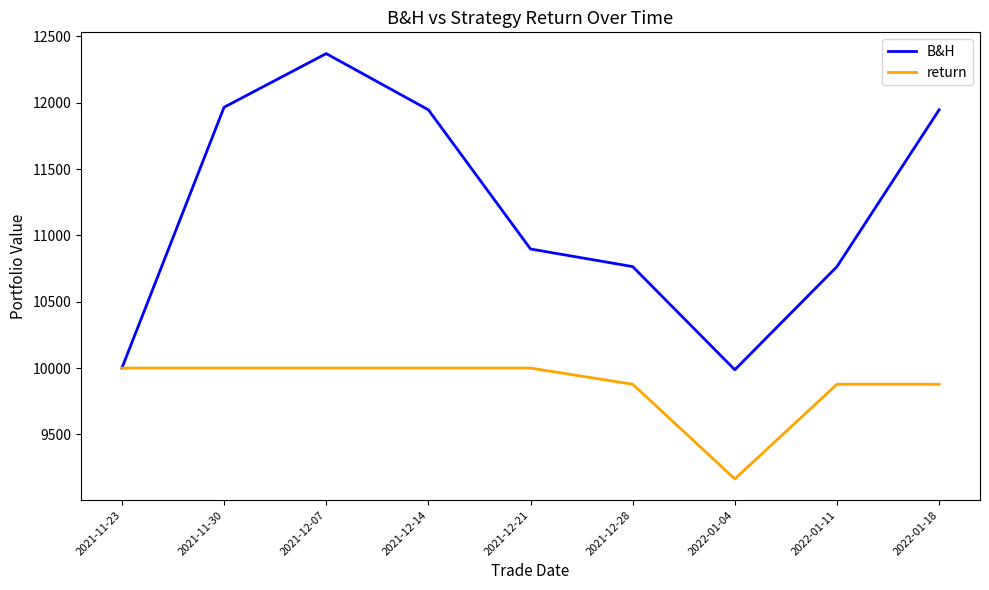

The value of return at 2022-01-04 is 12204.3. True or false?

False